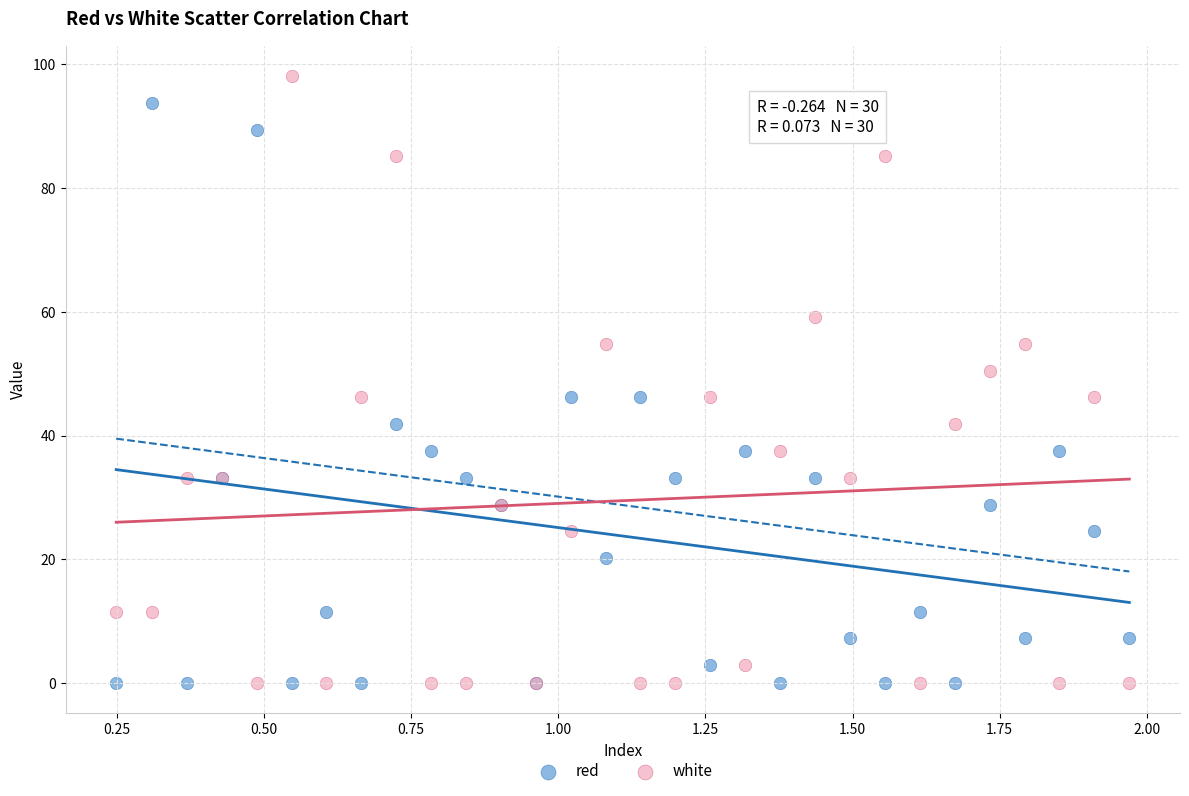

Across all series, what Y value is closest to 49?

50.5